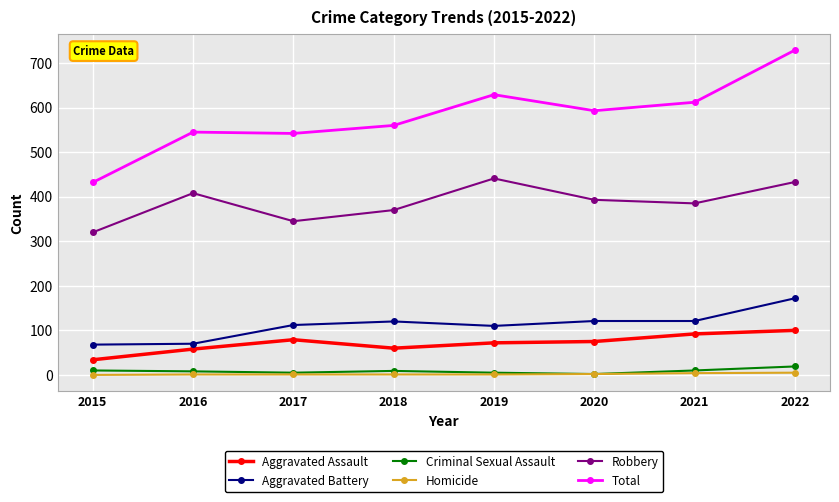

True or false: Total and Homicide cross at least once.

False